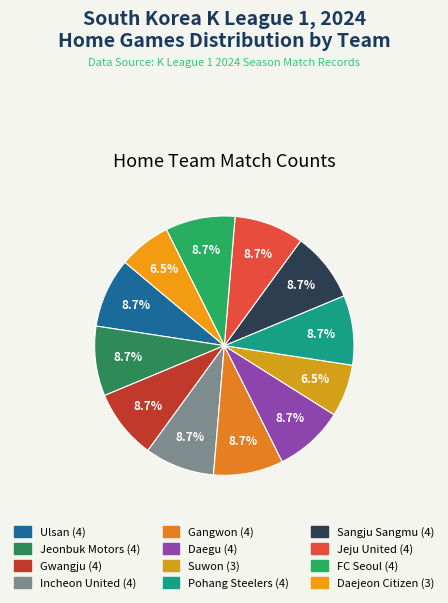

Does Gangwon account for over 50% of the chart?

No